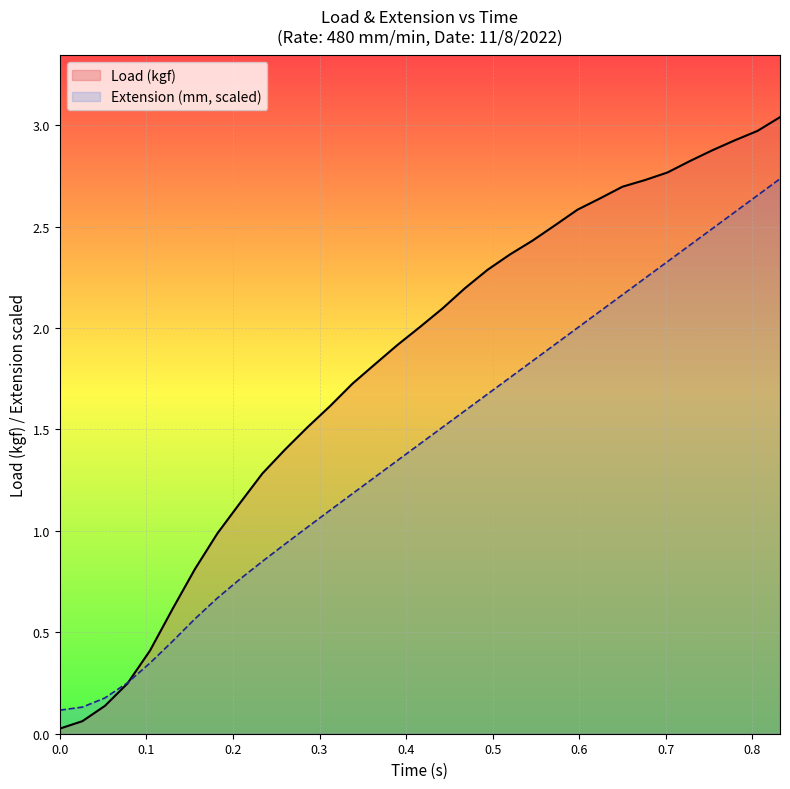

What is the approximate value of Extension (mm) at 0.0?

0.1